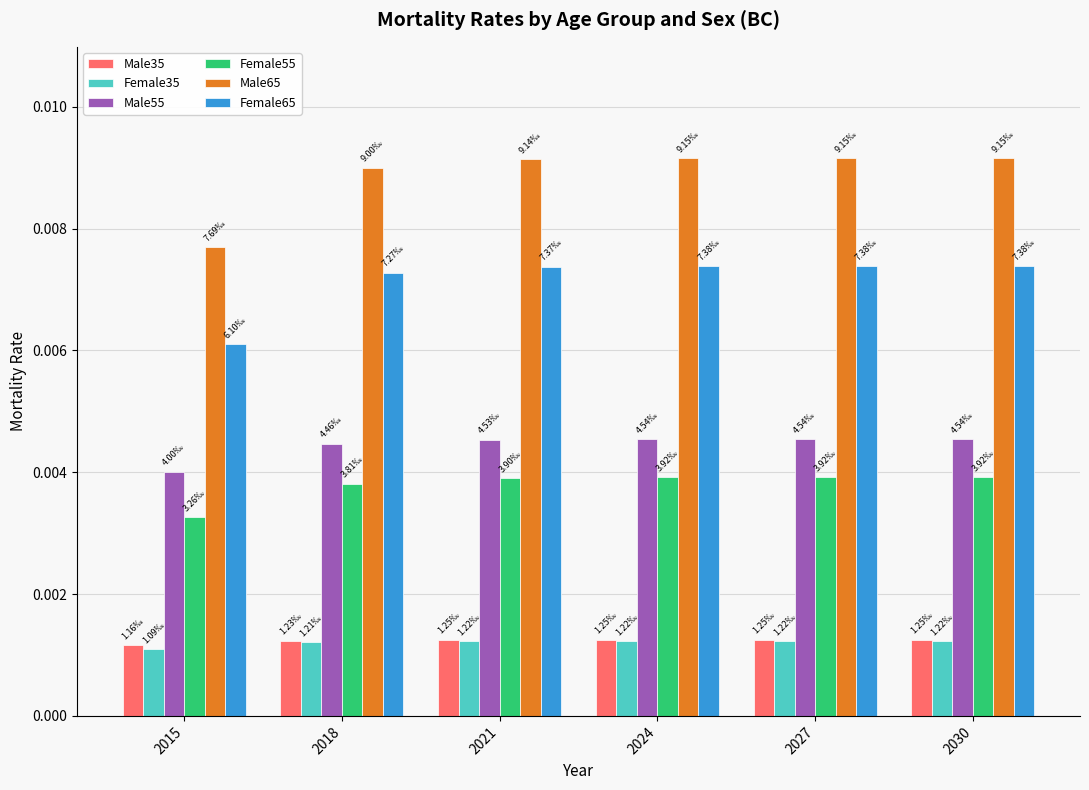

Is the value of Female35 at 2018 greater than the value of Female65 at 2018?

No